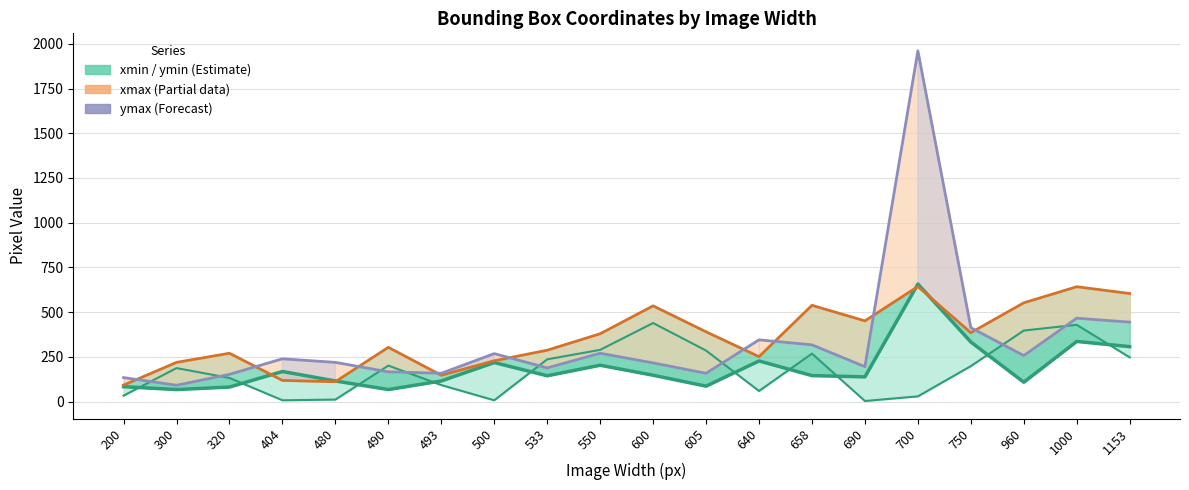

Where is the first local minimum for ymax?

300